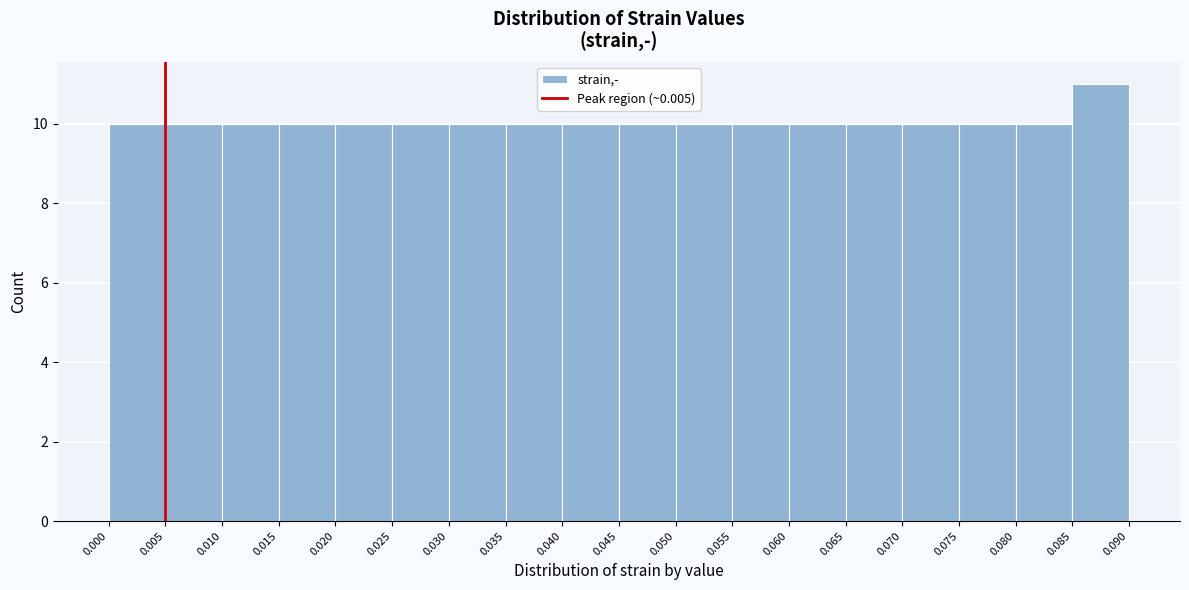

Over which range of the x-axis is the bar tallest?

0.085 to 0.090